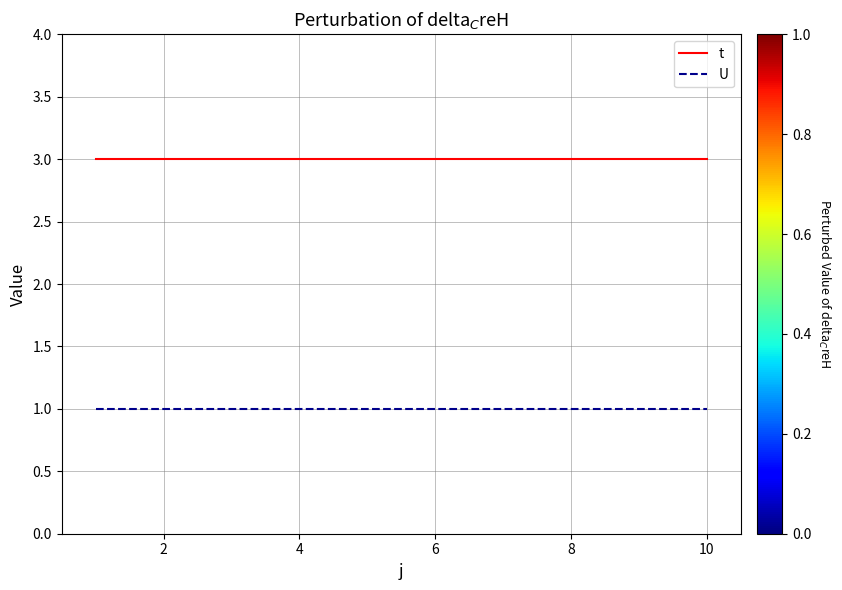

Which series has the largest total across all categories?

t